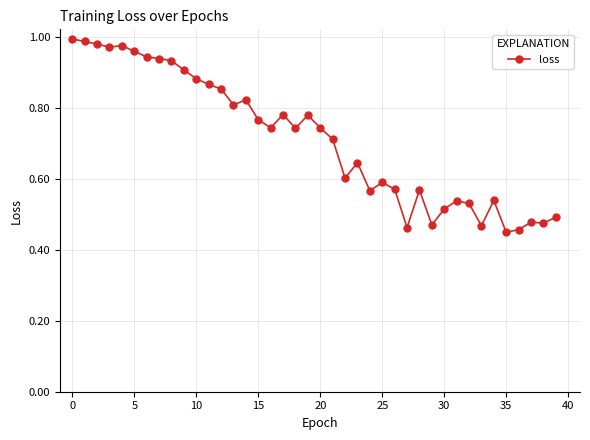

How many lines are shown in the chart?

1